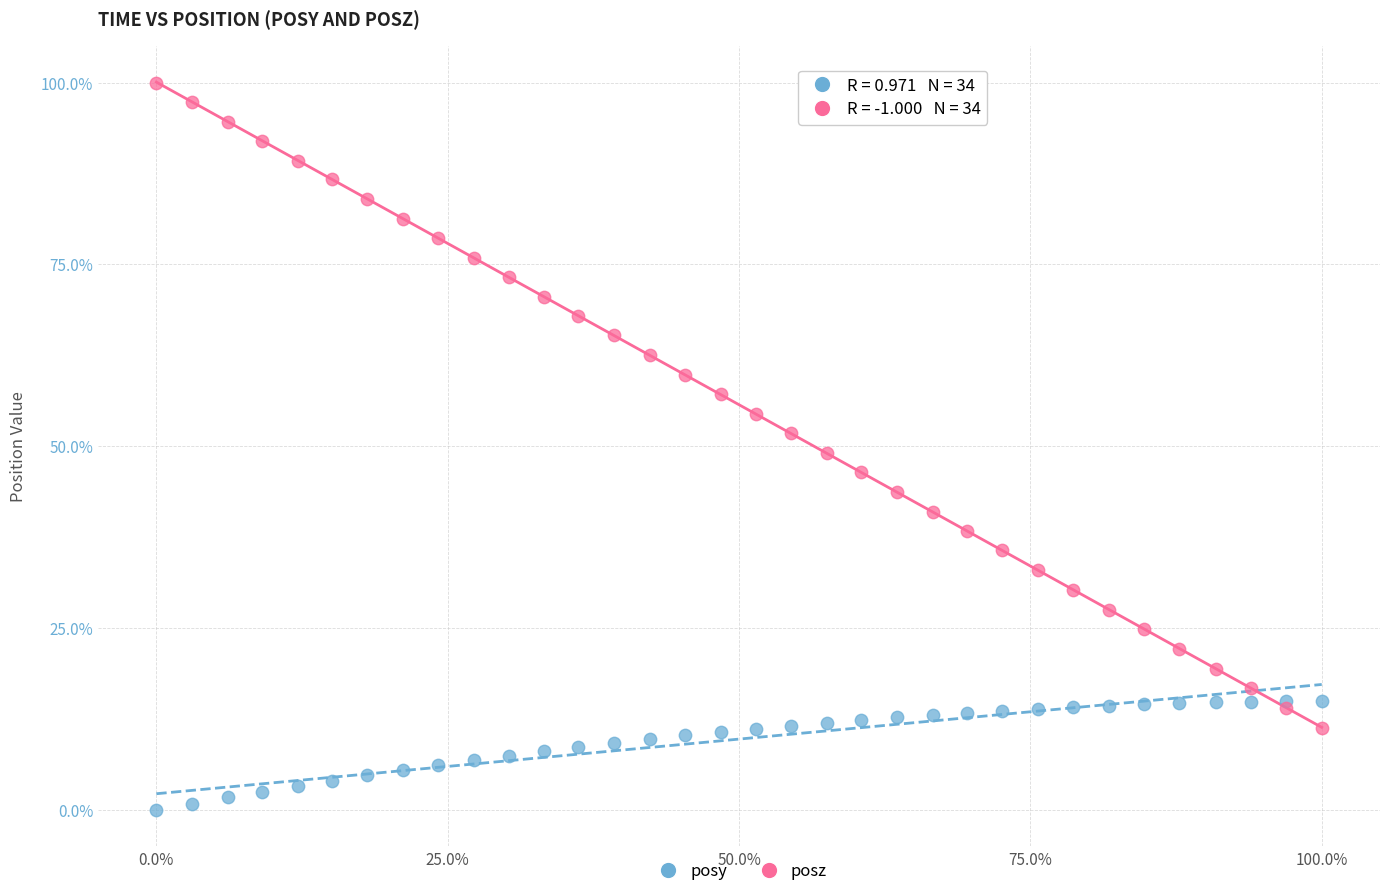

Which series reaches the maximum Y coordinate?

posz